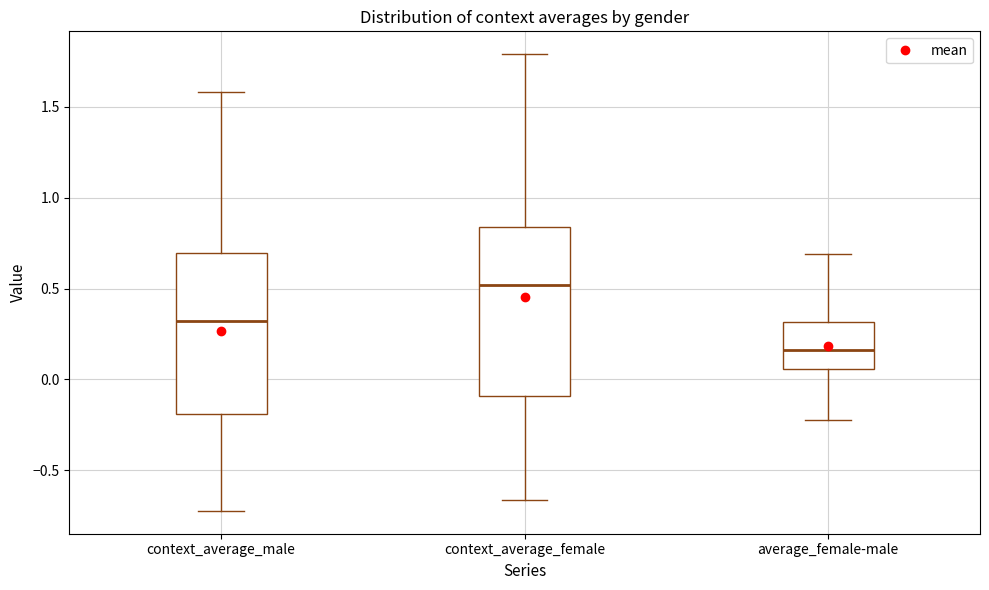

Reading left to right, read every box against the y-axis: the position of its median line, the range the box covers, and the ends of its whiskers. The values are not printed on the chart, so give them approximately, as read against the axis.

context_average_male: median 0.30, box -0.20 to 0.70, whiskers -0.70 to 1.60
context_average_female: median 0.50, box -0.10 to 0.85, whiskers -0.65 to 1.80
average_female-male: median 0.15, box 0.05 to 0.30, whiskers -0.25 to 0.70